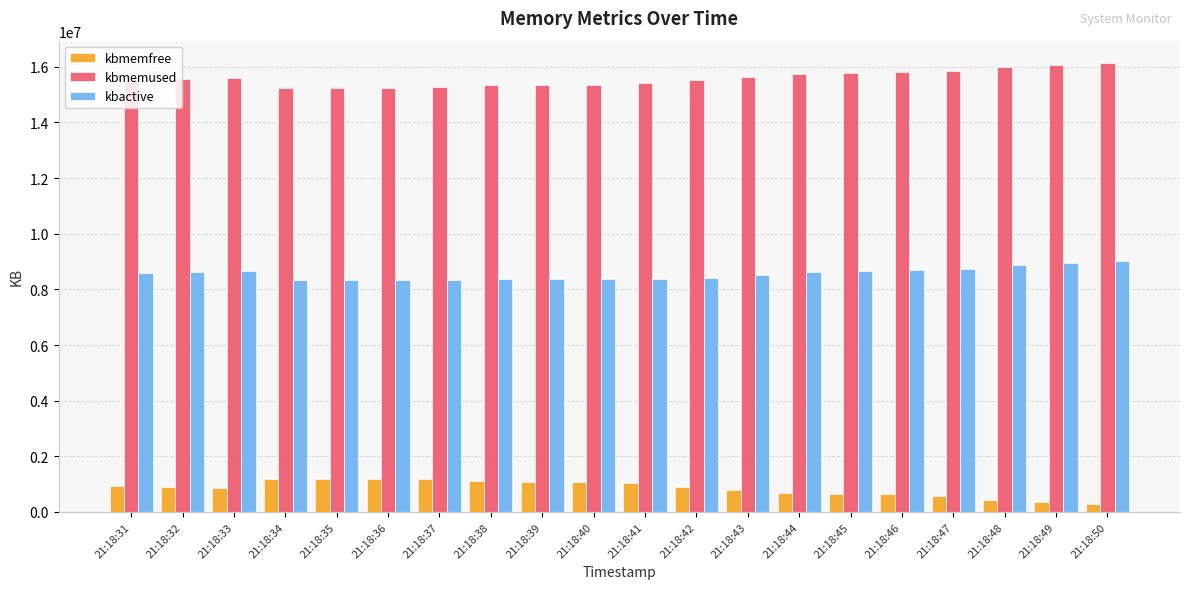

What is the sum of all kbmemused values?

311565376